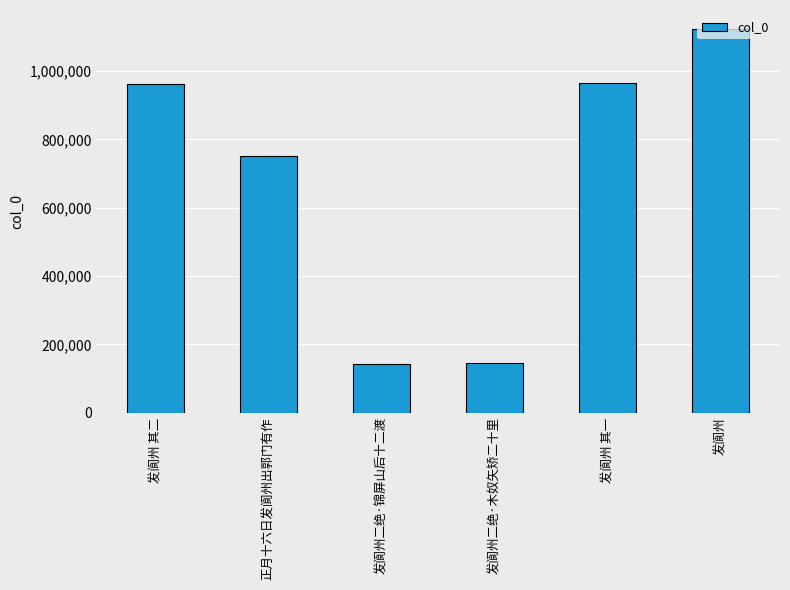

The value at 发阆州二绝·木奴矢矫二十里 is 36261. True or false?

False